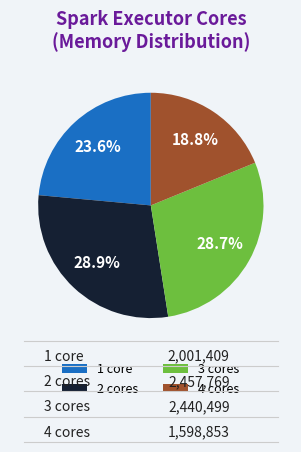

Which has a higher value, 1 core or 3 cores?

3 cores